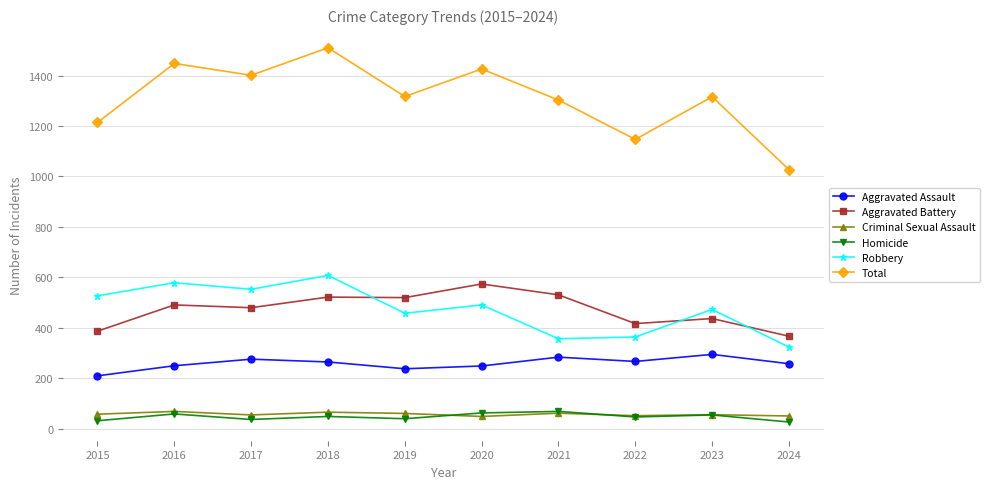

The Aggravated Assault series shows 258 at 2024. True or false?

True